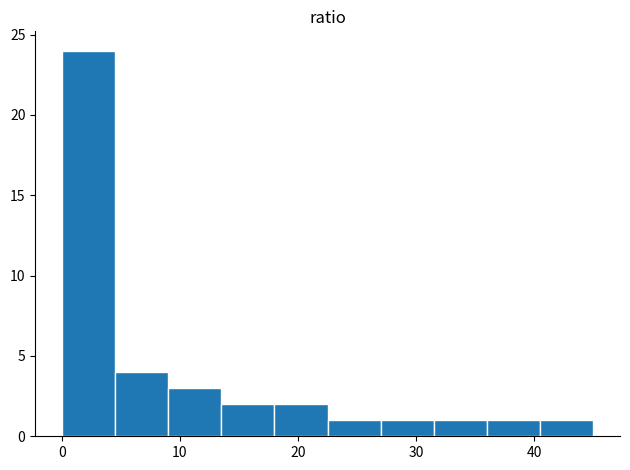

Reading left to right, transcribe this chart: for each bar, give the range it covers on the x-axis and its height. Neither the bar edges nor the heights are printed on the chart, so give them approximately, as read against the axes.

0.0 to 4.5: 24
4.5 to 9.0: 4
9.0 to 13.5: 3
13.5 to 18.0: 2
18.0 to 22.5: 2
22.5 to 27.0: 1
27.0 to 31.5: 1
31.5 to 36.0: 1
36.0 to 40.5: 1
40.5 to 45.0: 1